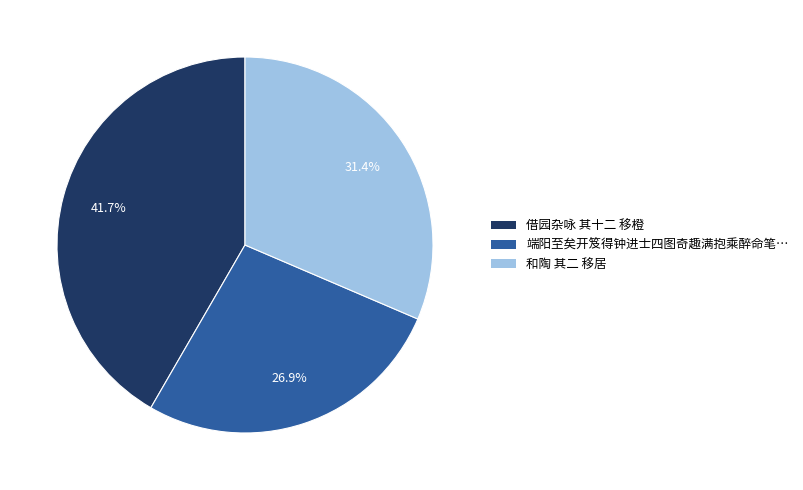

Is there a majority slice in this chart?

No